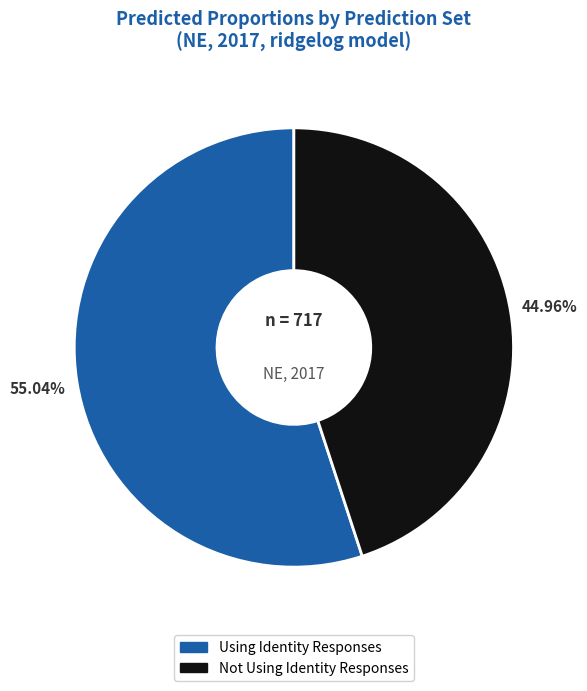

The Not Using Identity Responses slice represents 34% of the pie. True or false?

False